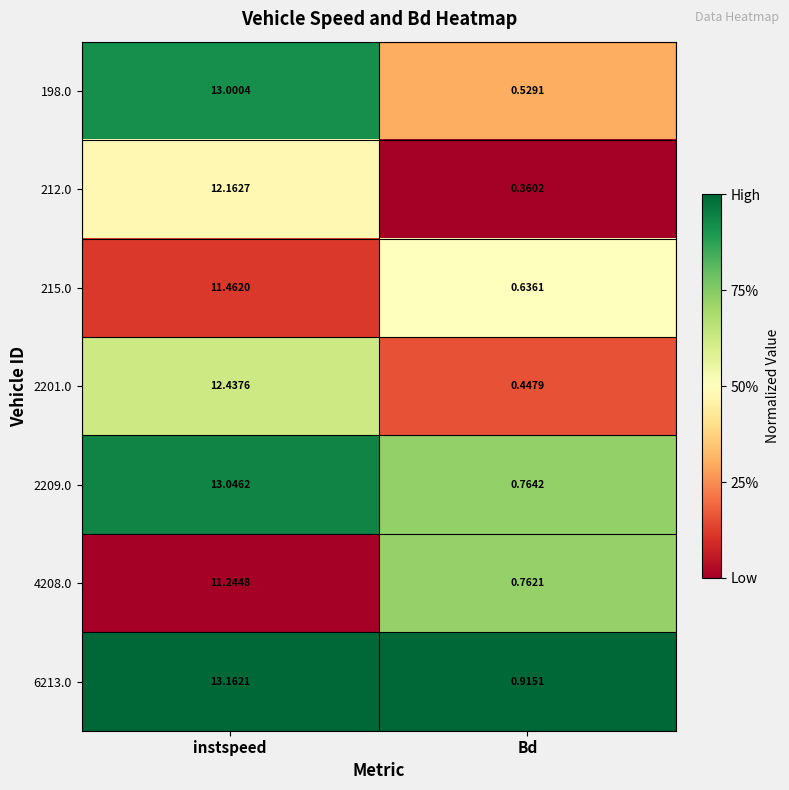

At how many categories does at least one series exceed 0?

2